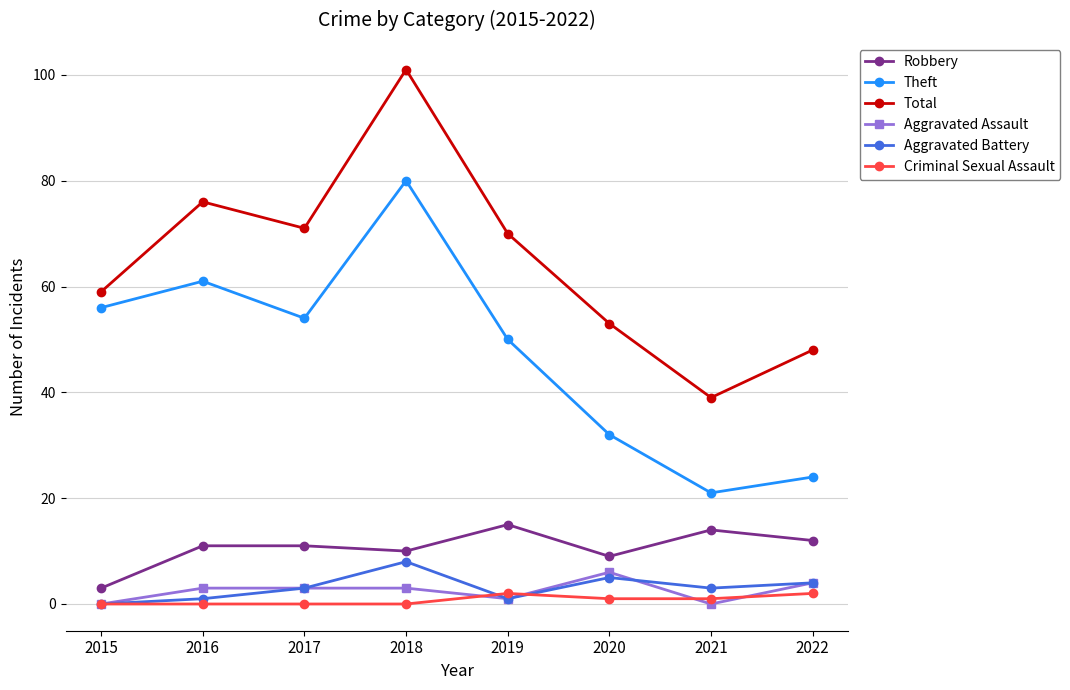

List the series in order of their peak value, highest first.

Total, Theft, Robbery, Aggravated Battery, Aggravated Assault, Criminal Sexual Assault